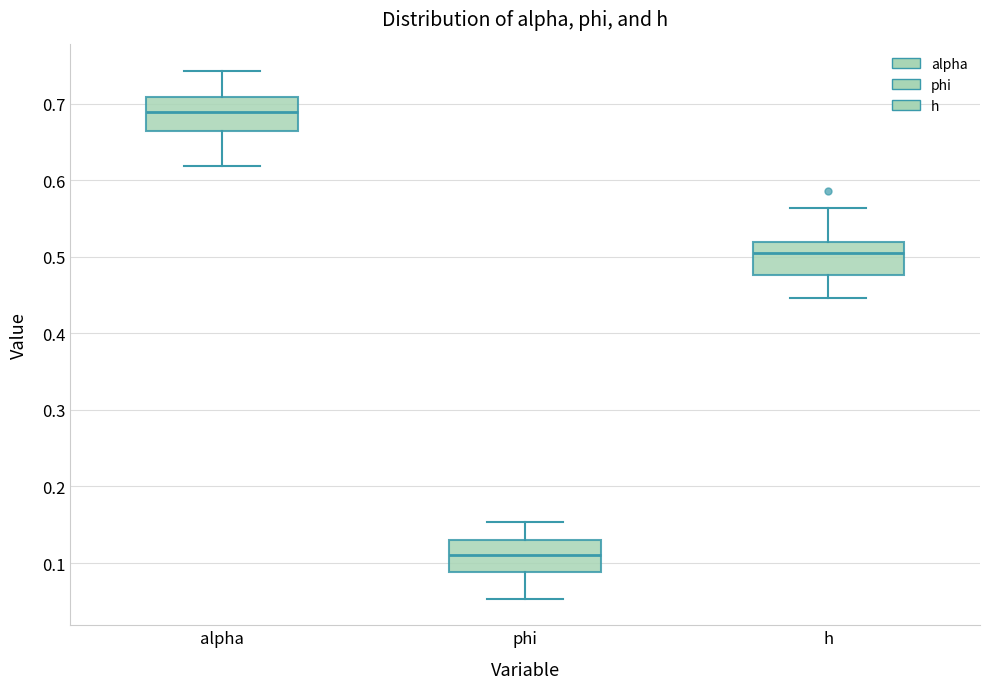

Which box has the lowest median line?

phi